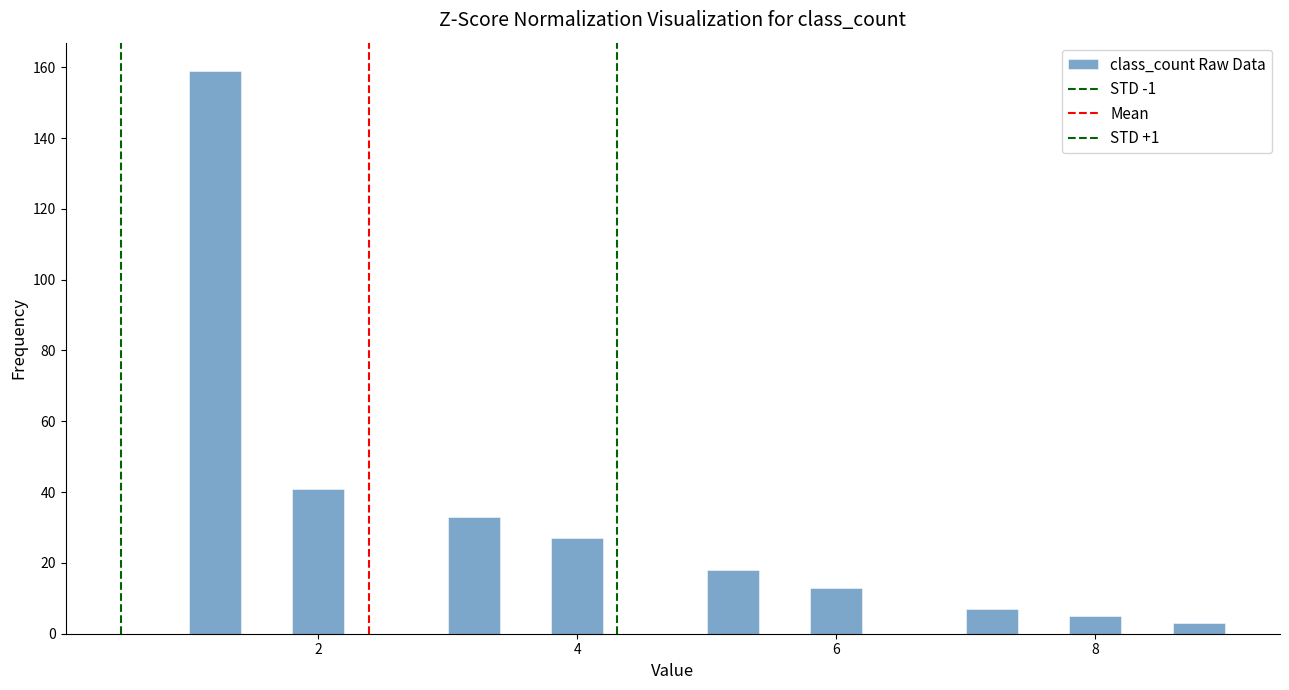

Around what value on the x-axis is the tallest bar? Give the approximate position of its centre, as read against the axis.

1.2